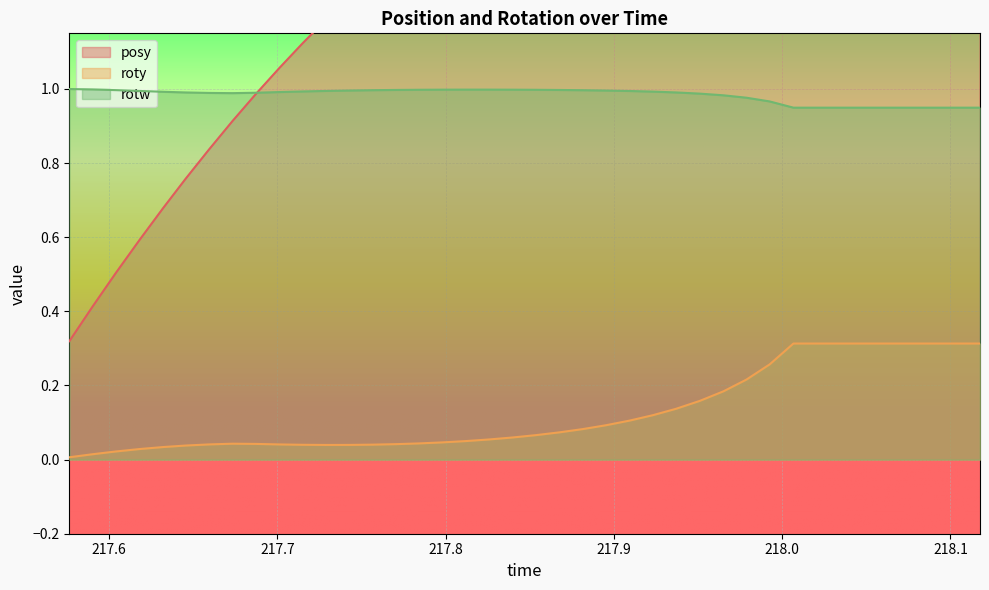

True or false: roty and rotw cross at least once.

False